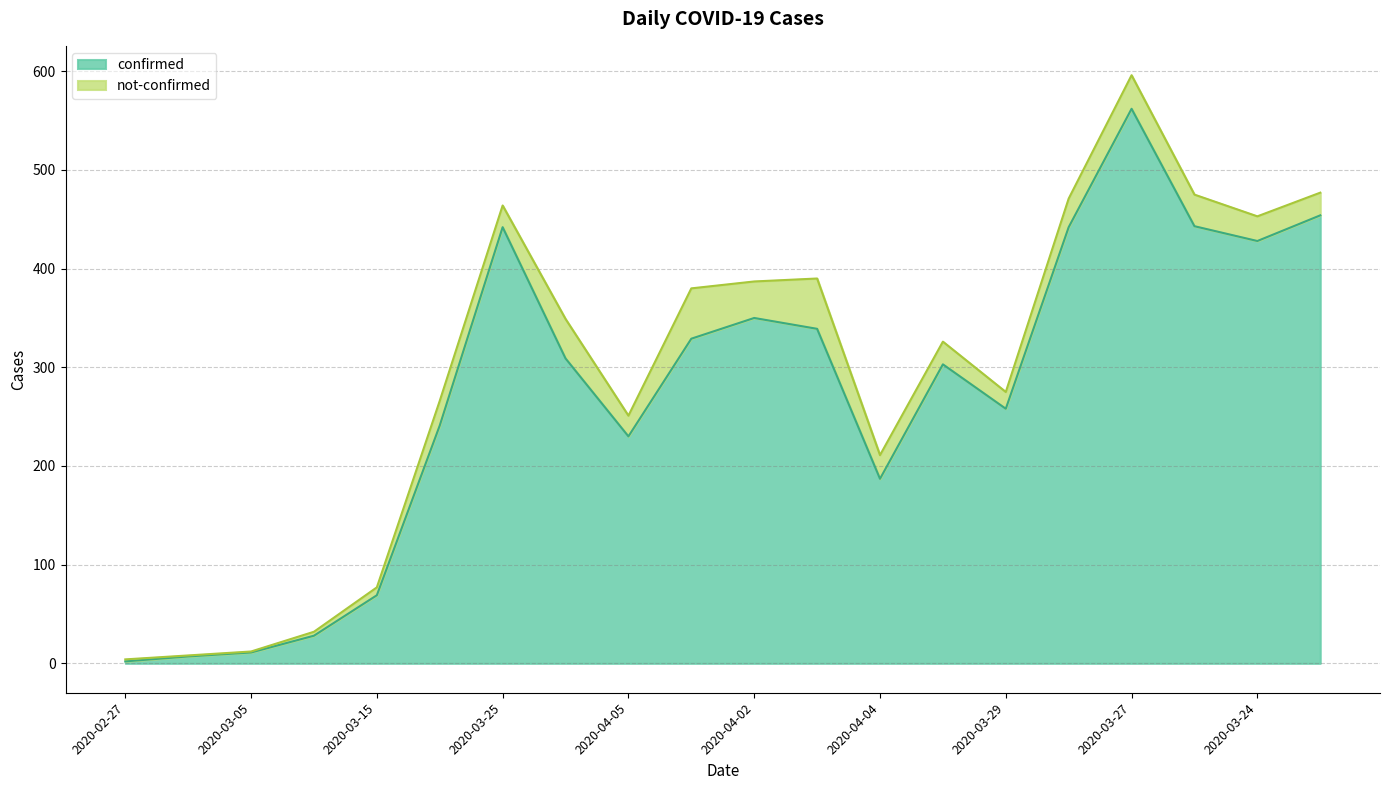

Between 2020-03-25 and 2020-03-10, which is larger?

2020-03-25